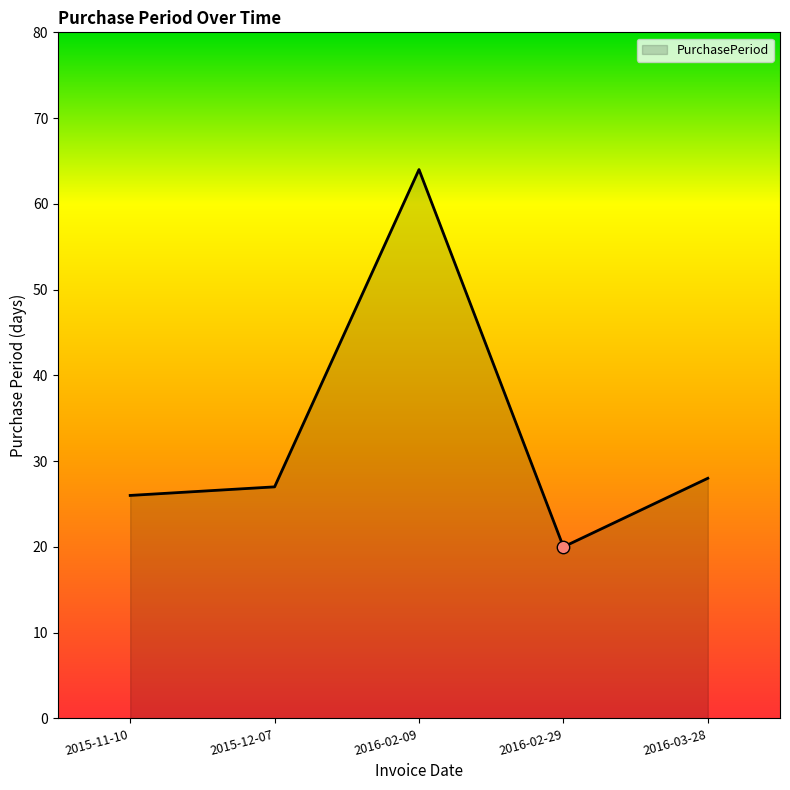

Which has a higher value, 2016-02-29 or 2016-02-09?

2016-02-09